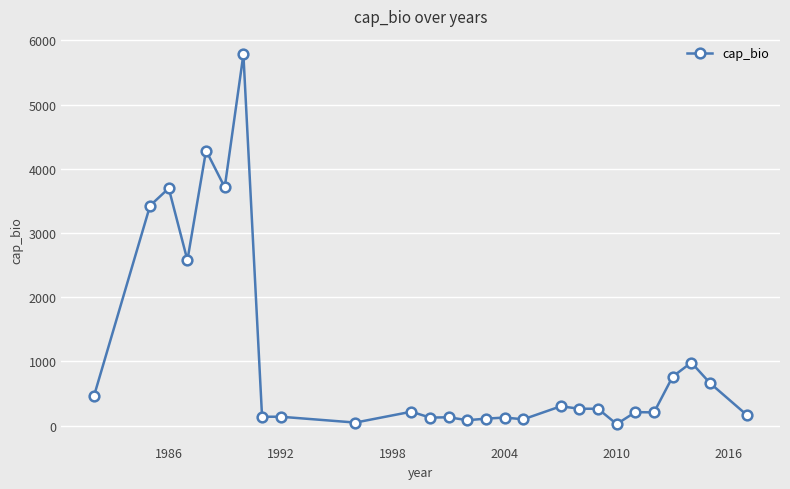

True or false: there are more than 2 points higher than both neighbors.

True